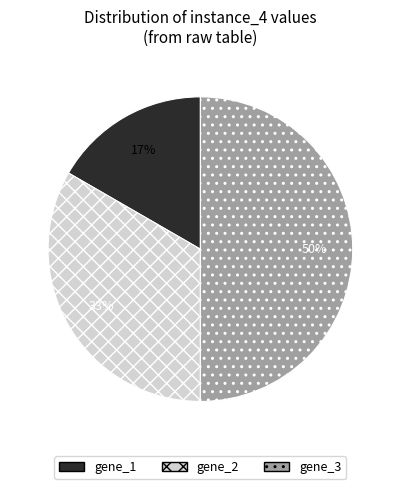

Is the sum of gene_2 and gene_3 greater than half?

Yes